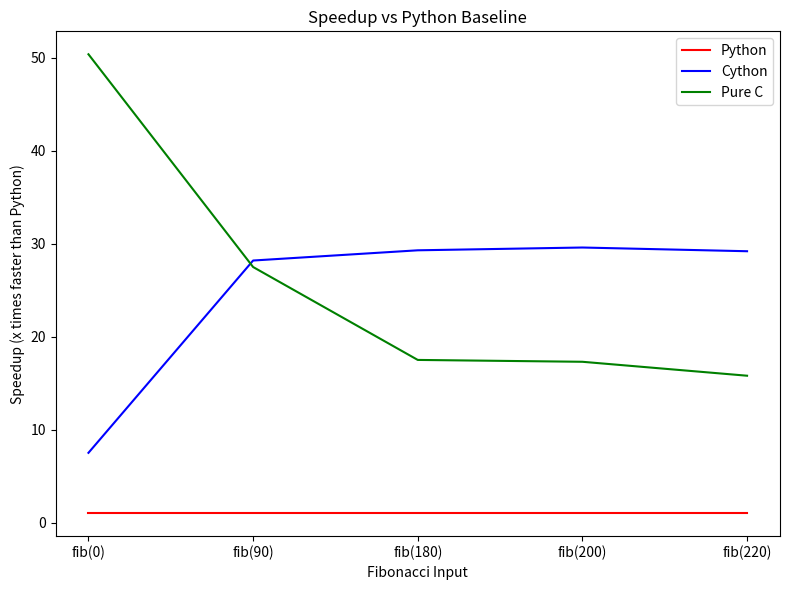

List the series in order of their peak value, lowest first.

Python, Cython, Pure C